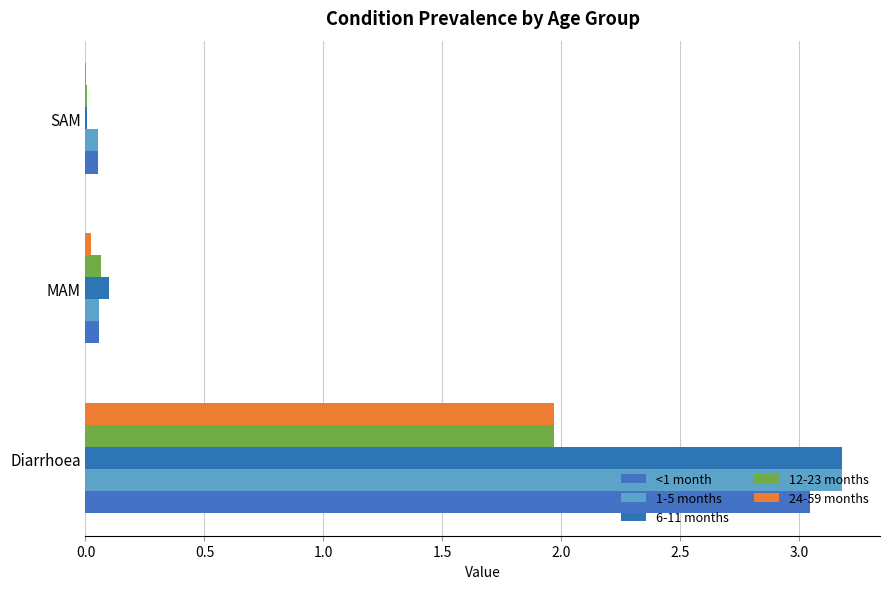

What is the sum of all 1-5 months values?

3.3